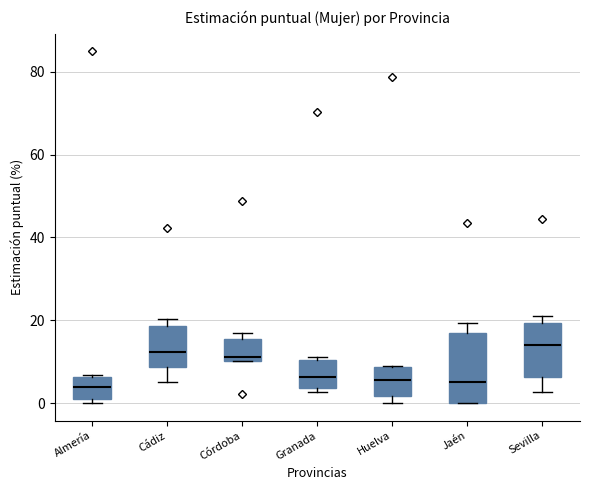

Comparing the boxes themselves (not the whiskers), which one is the tallest?

Jaén